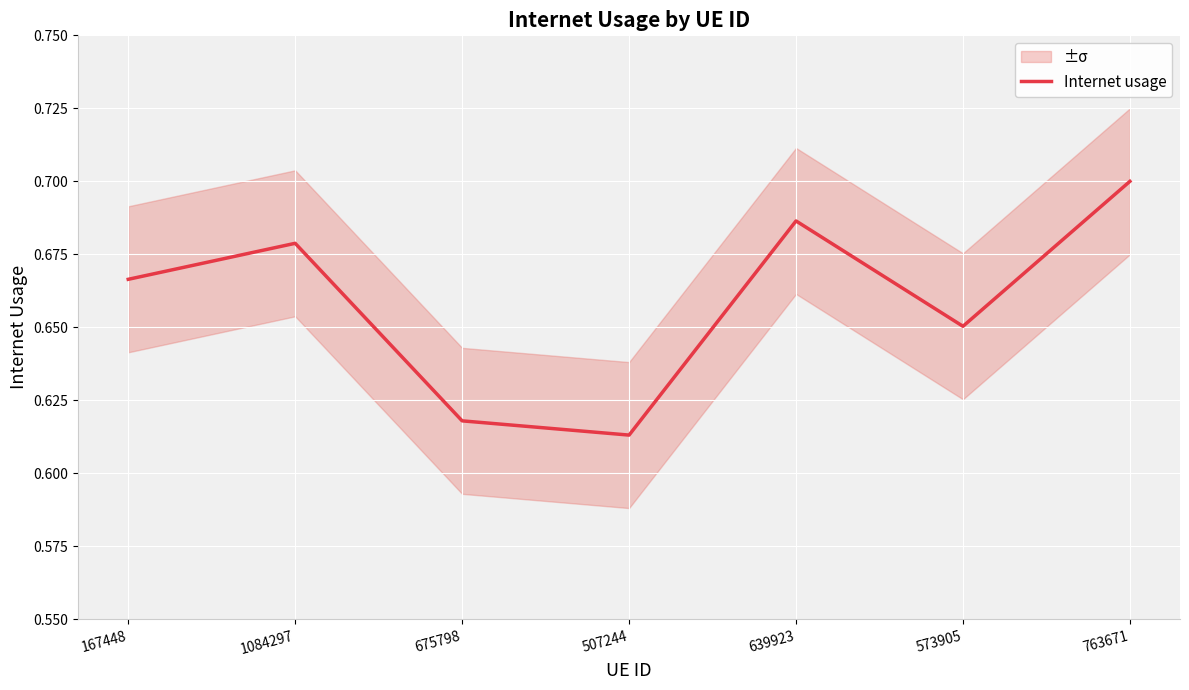

What is the average value?

0.7